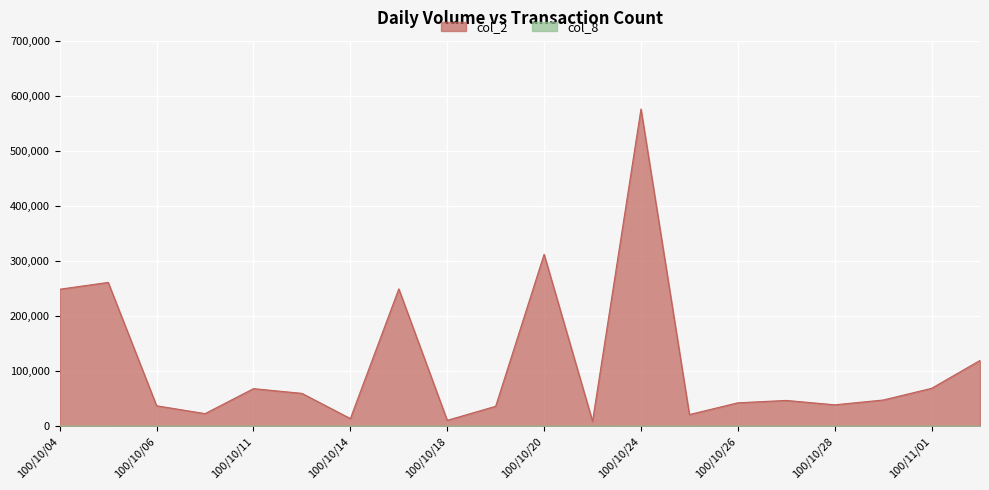

Which series has the largest total across all categories?

col_2